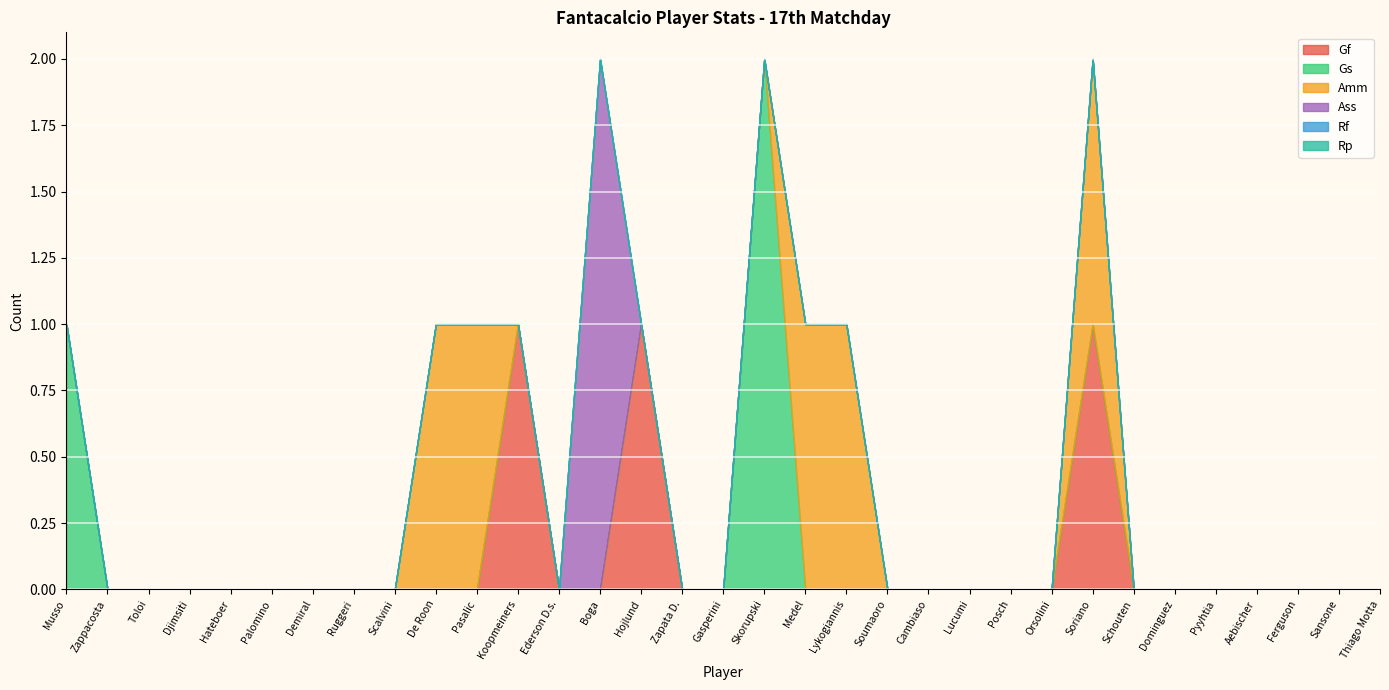

At Ederson D.s., list the series in order from largest to smallest.

Gf, Gs, Amm, Ass, Rf, Rp